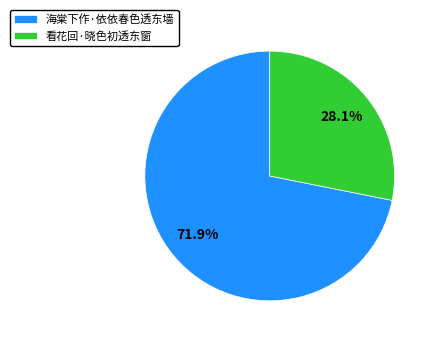

Do 看花回·晓色初透东窗 and 海棠下作·依依春色透东墙 together represent more than half of the pie?

Yes